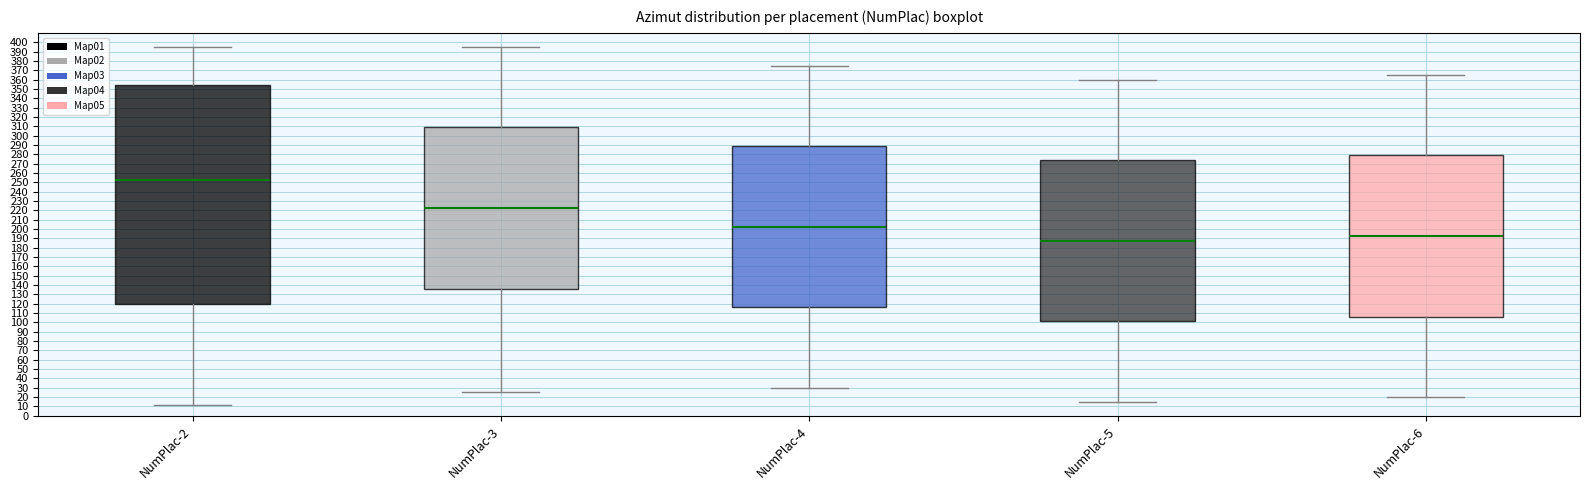

Where does the median line of the box for NumPlac-4 sit on the y-axis? The values are not printed on the chart, so give them approximately, as read against the axis.

203